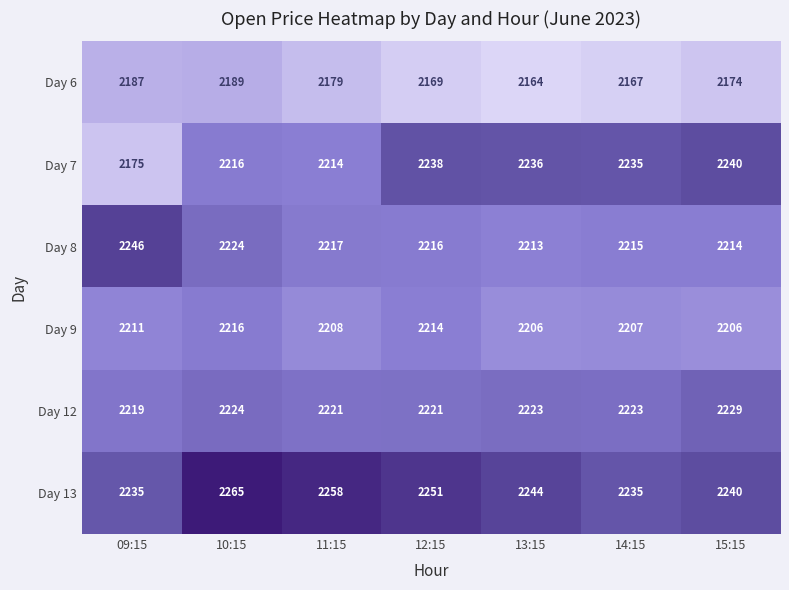

The Day 12 series shows 2221.0 at 11:15. True or false?

True